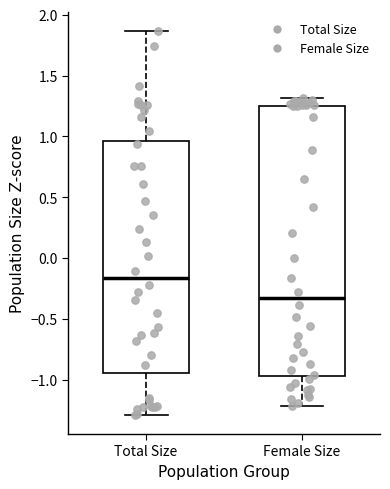

Reading left to right, read every box against the y-axis: the position of its median line, the range the box covers, and the ends of its whiskers. The values are not printed on the chart, so give them approximately, as read against the axis.

Total Size: median -0.15, box -0.95 to 0.95, whiskers -1.30 to 1.85
Female Size: median -0.35, box -0.95 to 1.25, whiskers -1.20 to 1.30